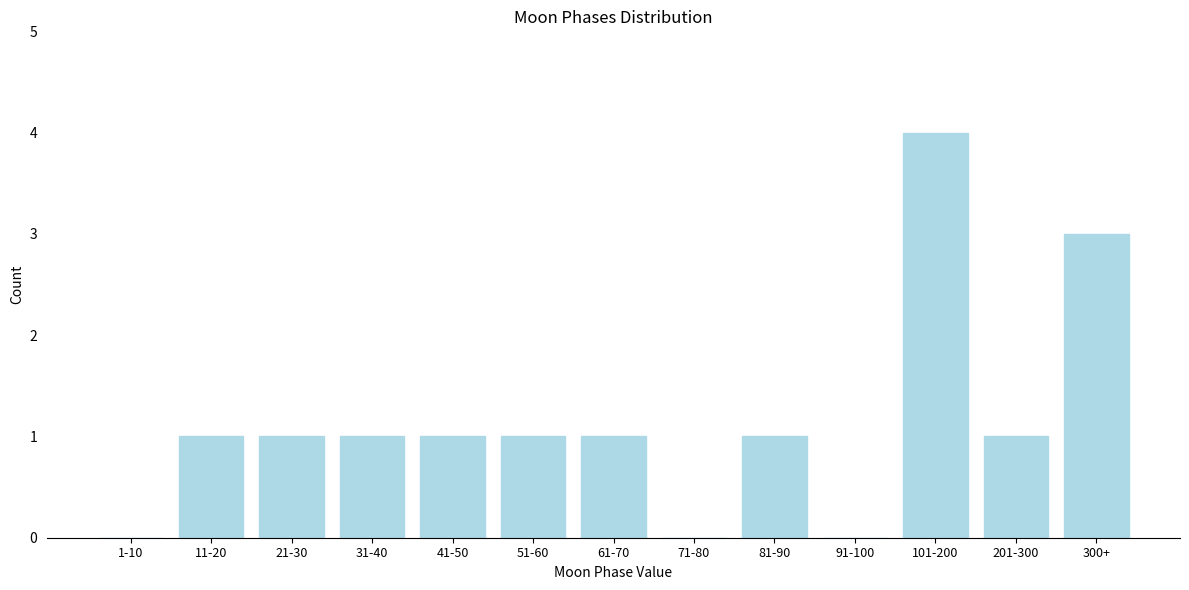

Reading left to right, transcribe all the data shown in this chart.

1-10=0	11-20=1	21-30=1	31-40=1	41-50=1	51-60=1	61-70=1	71-80=0	81-90=1	91-100=0	101-200=4	201-300=1	300+=3